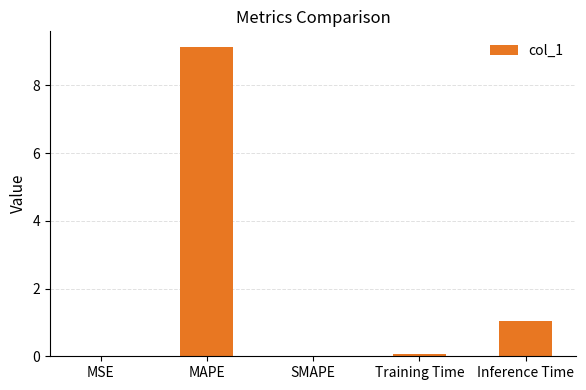

What is the maximum value shown in the chart?

9.1